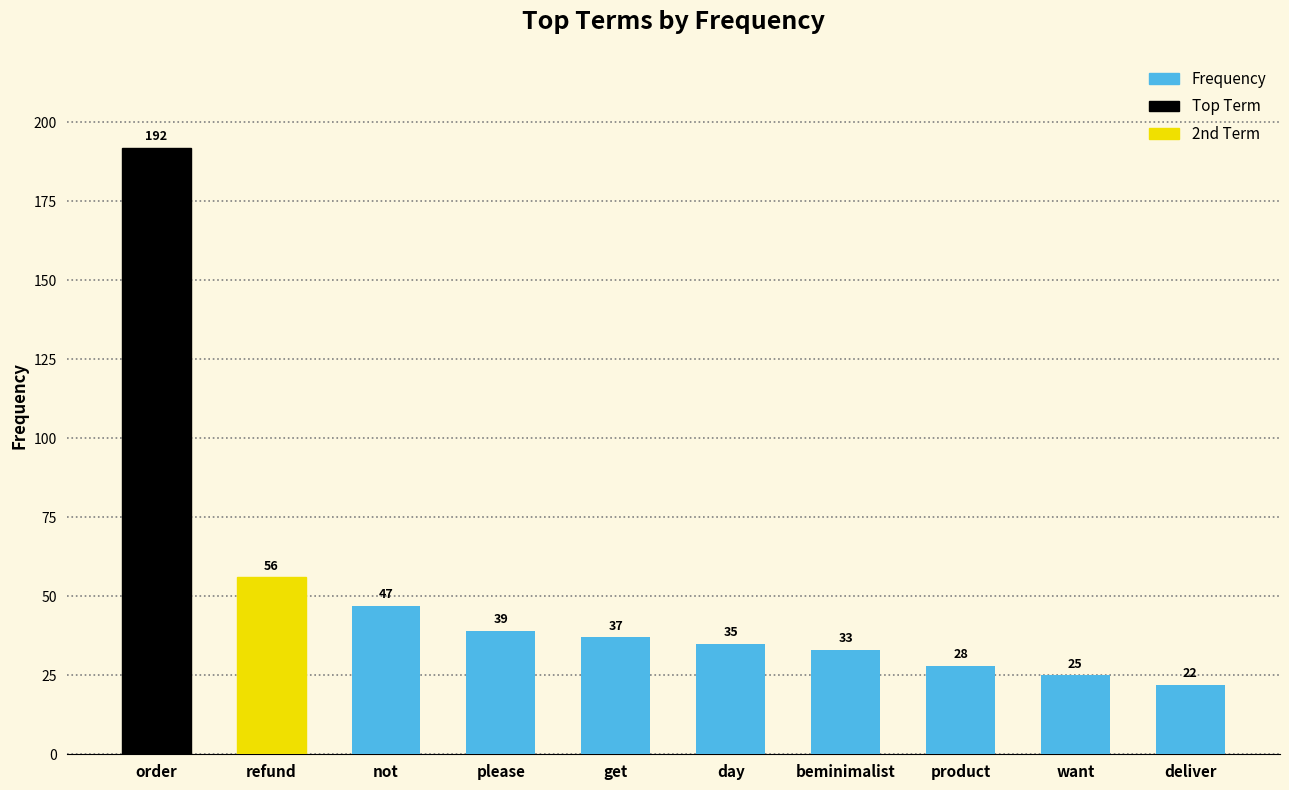

Reading right to left, transcribe all the data shown in this chart.

22	25	28	33	35	37	39	47	56	192